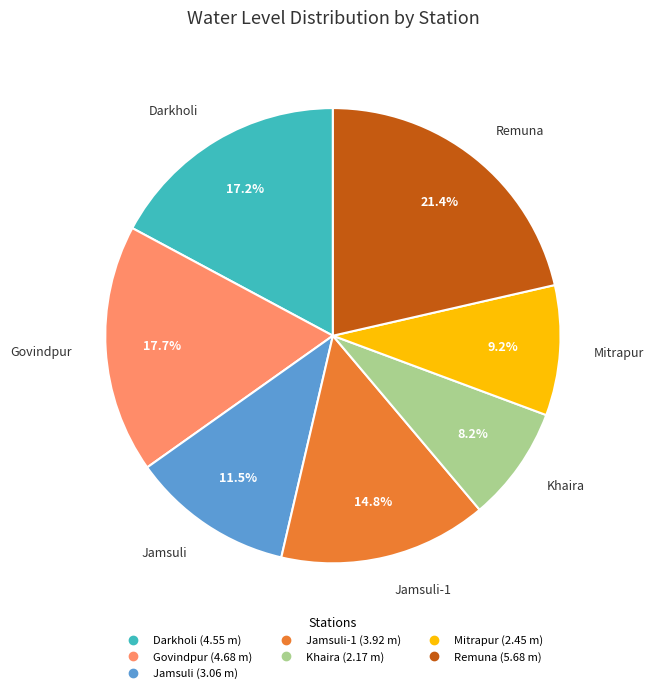

Is there any slice that represents more than half of the pie?

No